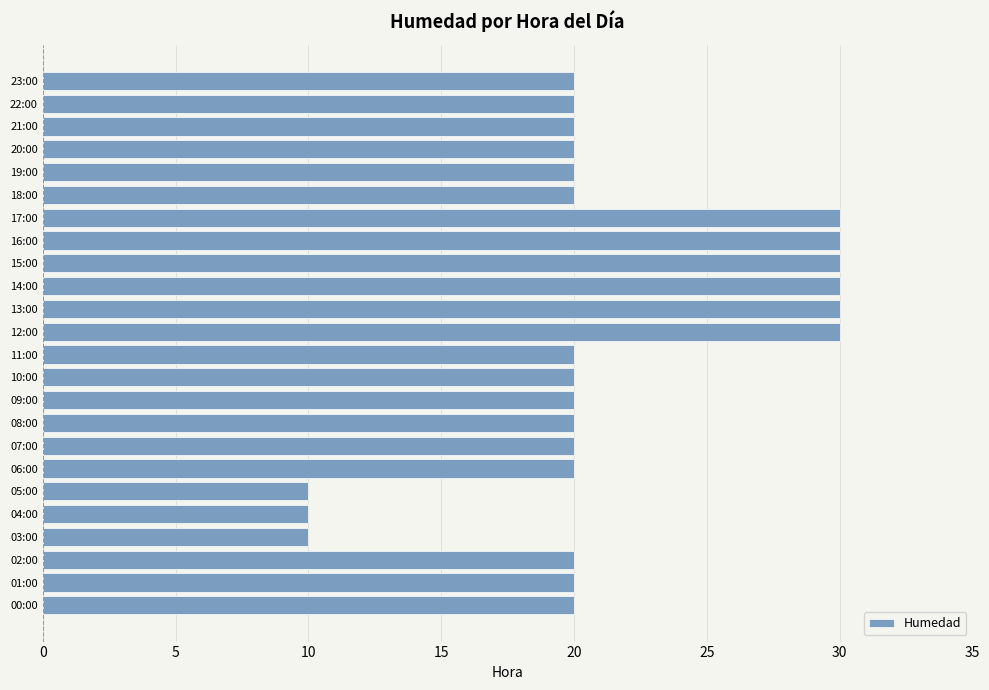

Reading top to bottom, extract all data points from this chart.

20	20	20	20	20	20	30	30	30	30	30	30	20	20	20	20	20	20	10	10	10	20	20	20